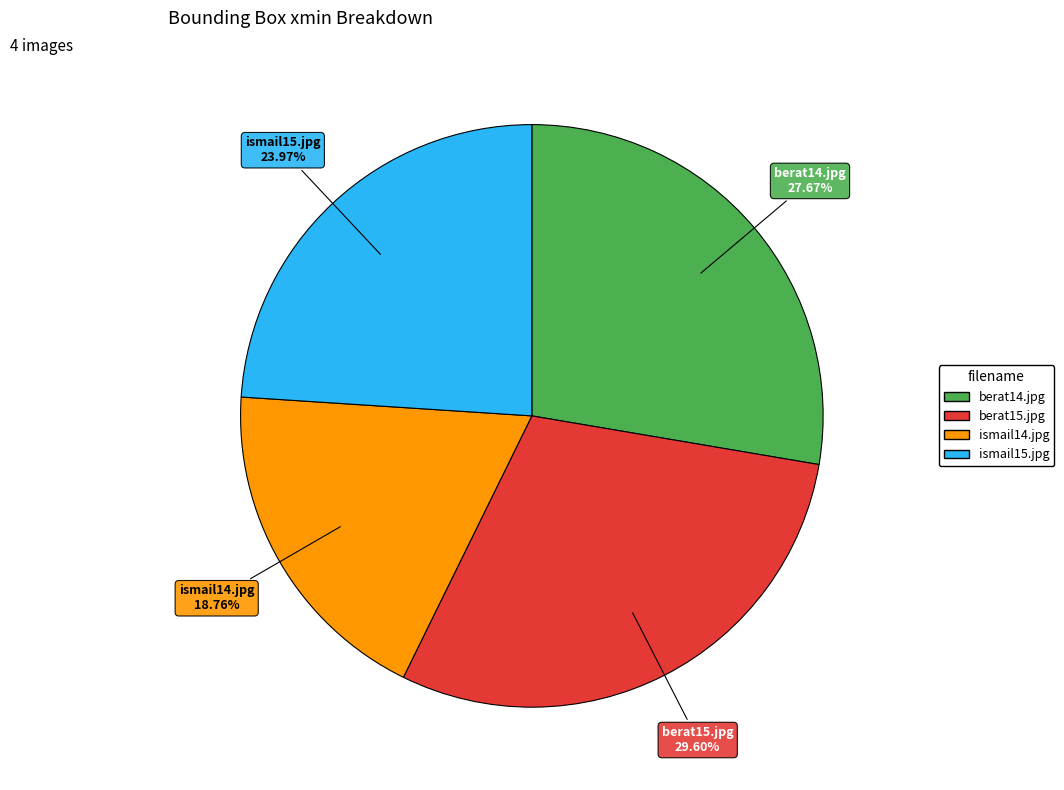

Between berat15.jpg and ismail15.jpg, which is larger?

berat15.jpg